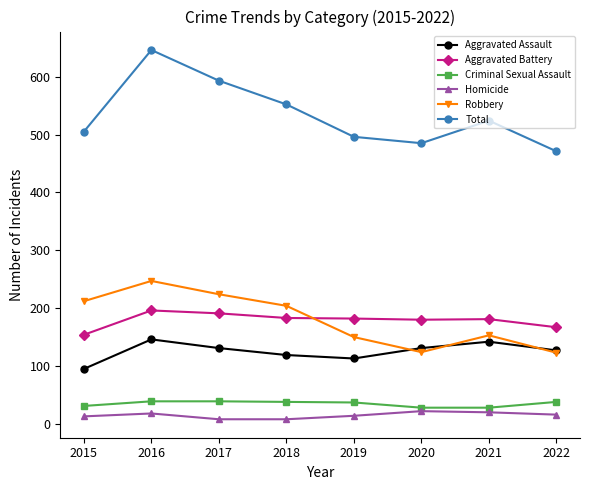

What value does the Total series have at 2021, to the nearest 5?

525